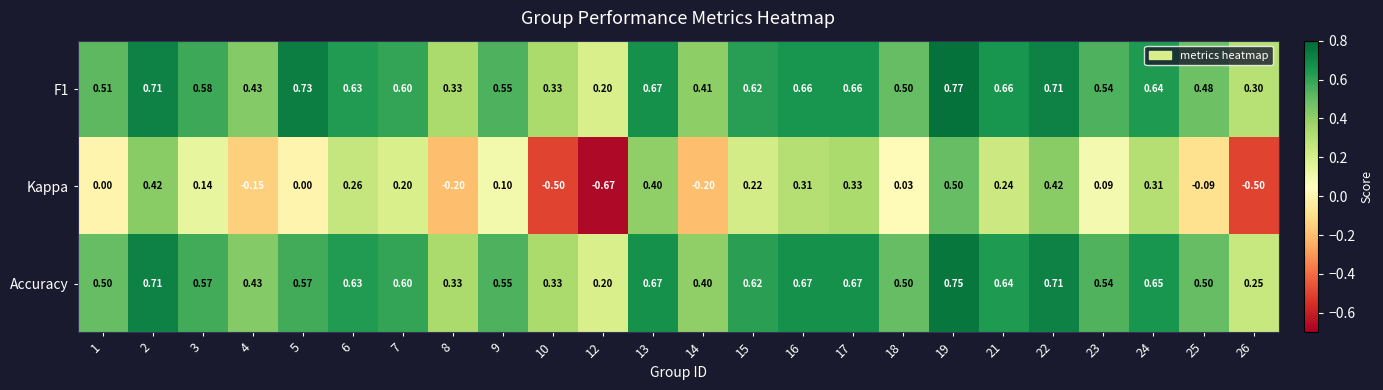

Which series has the widest spread of values?

Kappa